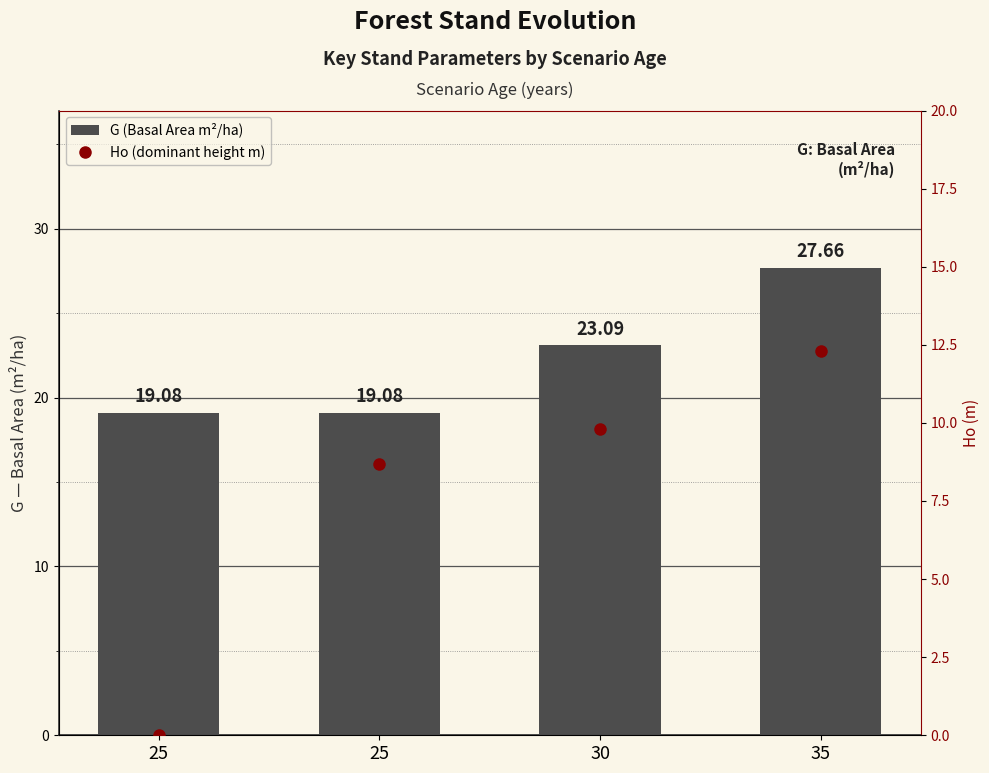

Reading right to left, extract all data points from this chart.

G (Basal Area m²/ha): 27.7	23.1	19.1	19.1
Ho (dominant height m): 12.3	9.8	8.7	0.0